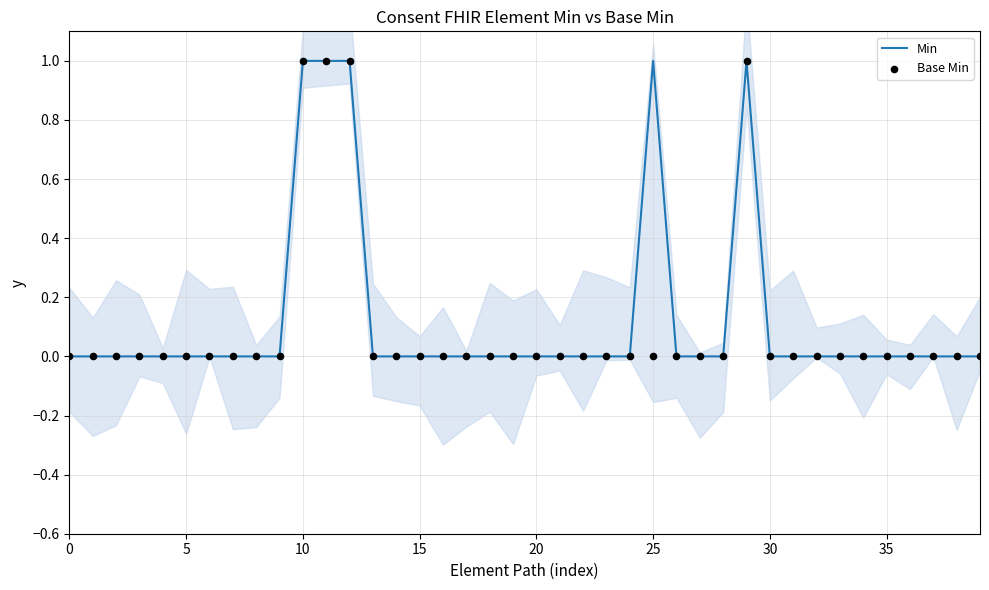

Which series contains the lowest Y value?

Min